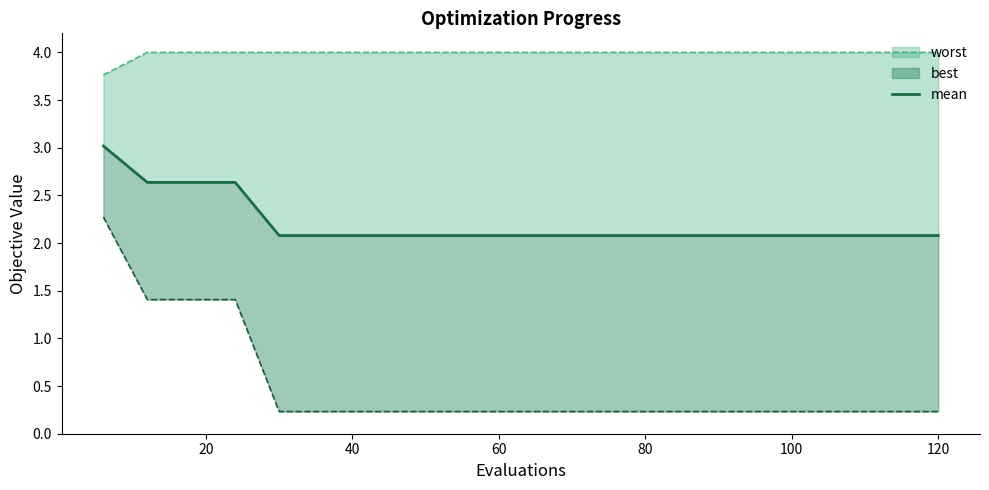

What is the sum of all values?

44.2